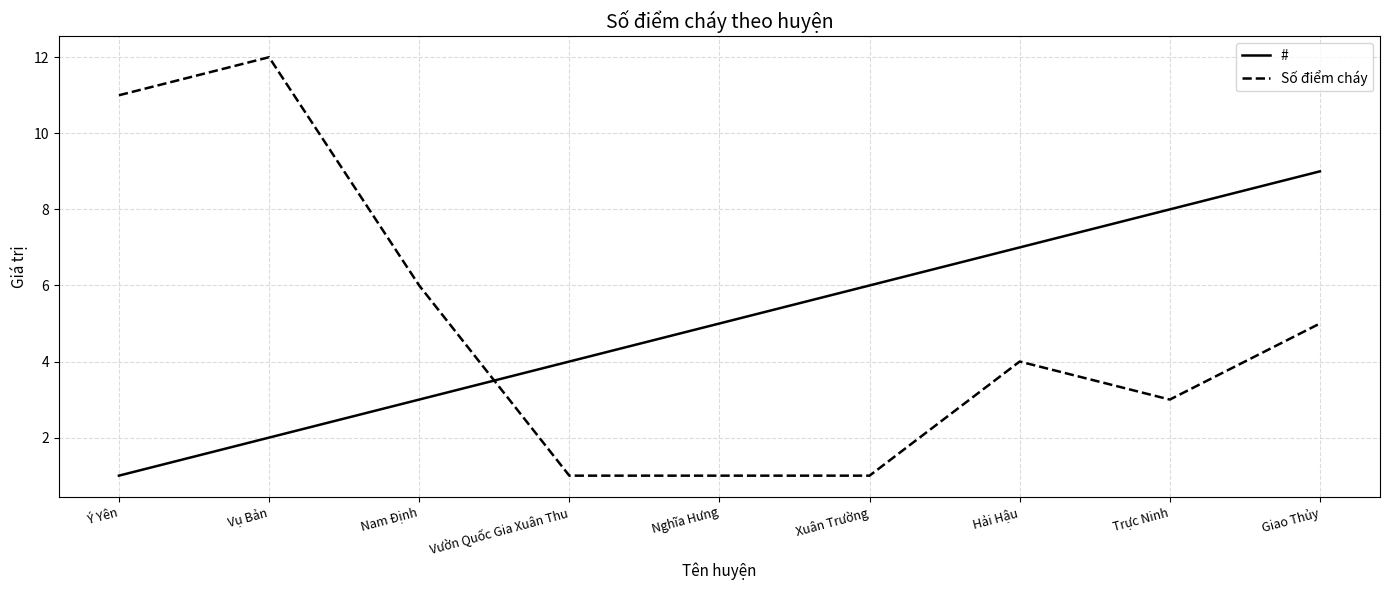

True or false: Số điểm cháy has more than 0 points higher than both neighbors.

True